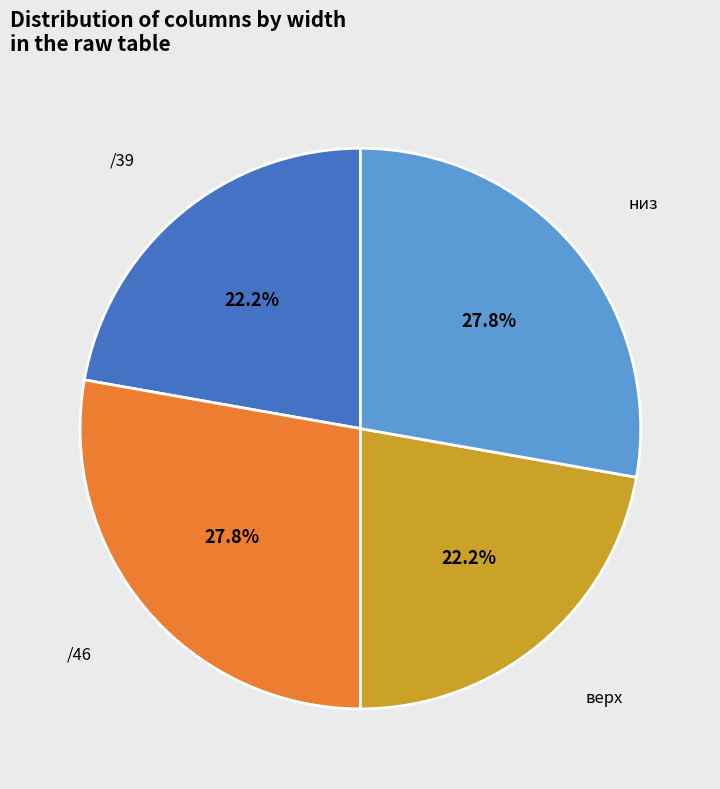

Between /46 and верх, which is larger?

/46